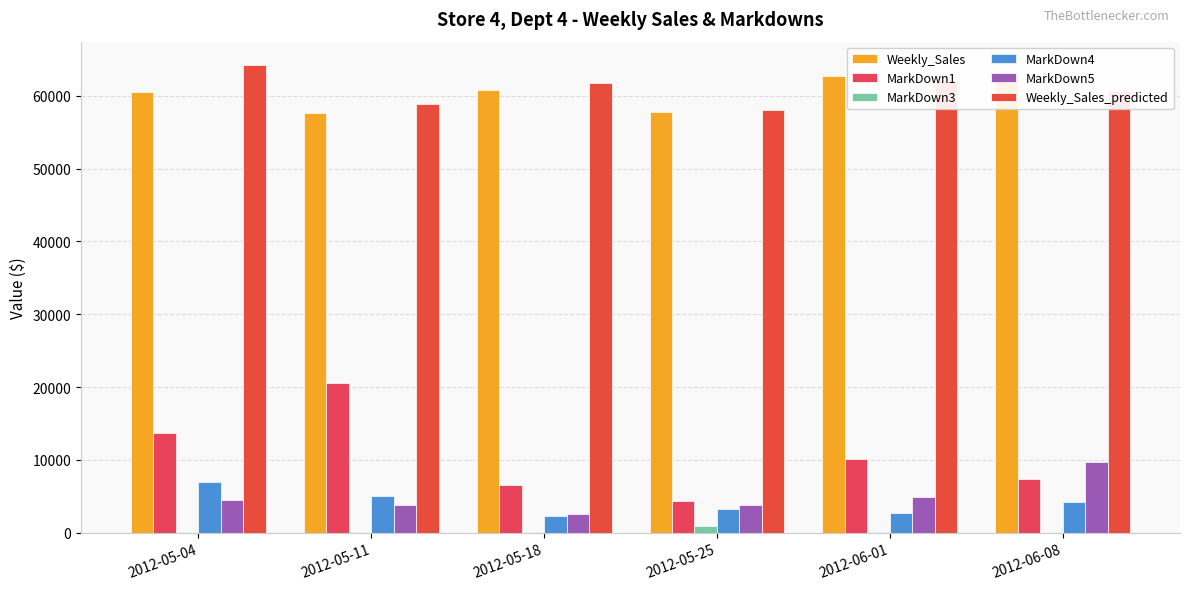

True or false: Weekly_Sales_predicted has a value of 88244.6 at 2012-05-04.

False